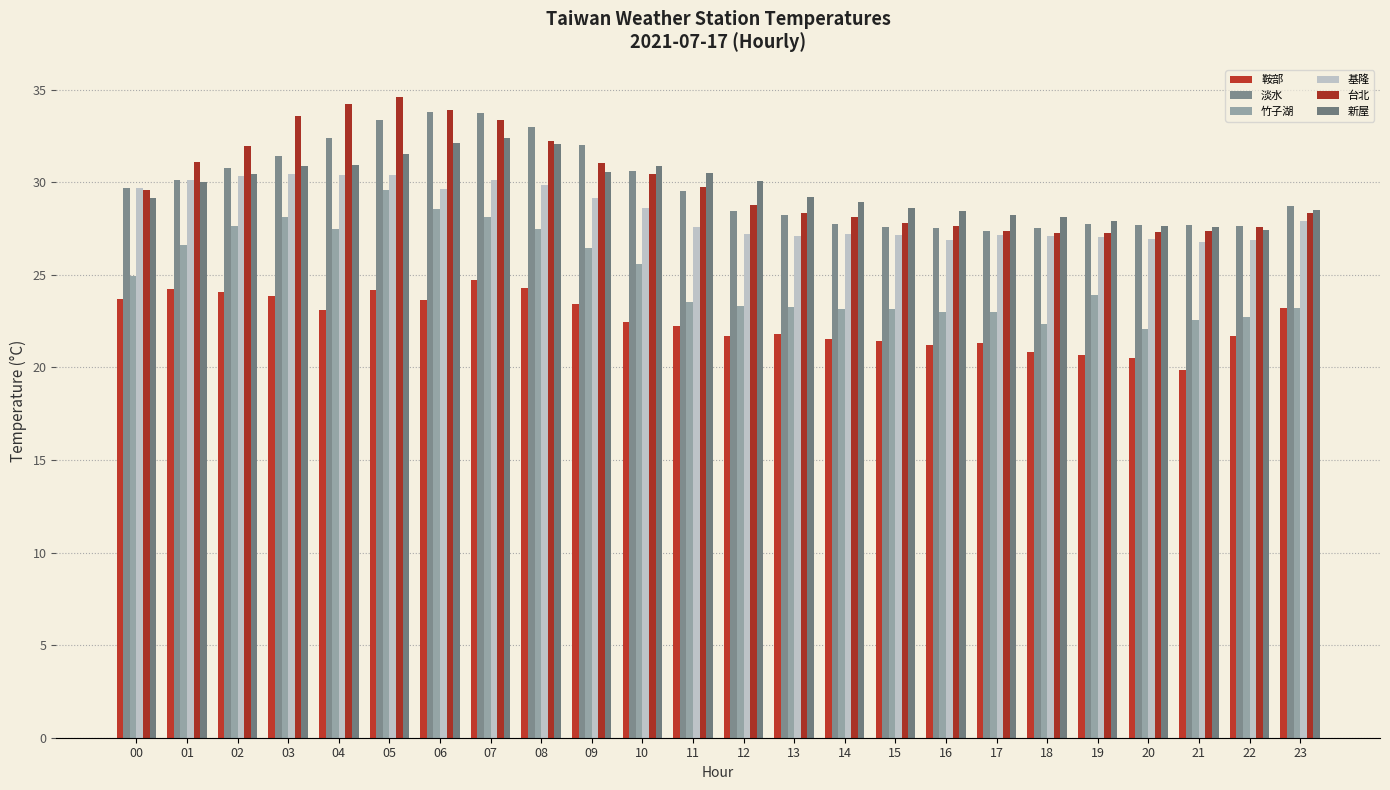

Reading right to left, list all the values displayed in this chart.

鞍部: 23=23.2	22=21.7	21=19.9	20=20.5	19=20.7	18=20.8	17=21.3	16=21.2	15=21.4	14=21.5	13=21.8	12=21.7	11=22.2	10=22.5	09=23.4	08=24.3	07=24.7	06=23.7	05=24.2	04=23.1	03=23.9	02=24.1	01=24.2	00=23.7
淡水: 23=28.8	22=27.7	21=27.7	20=27.7	19=27.7	18=27.6	17=27.4	16=27.5	15=27.6	14=27.7	13=28.2	12=28.4	11=29.5	10=30.6	09=32.0	08=33.0	07=33.7	06=33.8	05=33.4	04=32.4	03=31.4	02=30.8	01=30.1	00=29.7
竹子湖: 23=23.2	22=22.7	21=22.6	20=22.1	19=23.9	18=22.3	17=23.0	16=23.0	15=23.1	14=23.1	13=23.2	12=23.3	11=23.5	10=25.6	09=26.4	08=27.5	07=28.1	06=28.6	05=29.6	04=27.5	03=28.1	02=27.6	01=26.6	00=24.9
基隆: 23=27.9	22=26.9	21=26.8	20=26.9	19=27.1	18=27.1	17=27.1	16=26.9	15=27.1	14=27.2	13=27.1	12=27.2	11=27.6	10=28.6	09=29.1	08=29.8	07=30.1	06=29.6	05=30.4	04=30.4	03=30.4	02=30.4	01=30.1	00=29.7
台北: 23=28.3	22=27.6	21=27.4	20=27.3	19=27.2	18=27.3	17=27.4	16=27.6	15=27.8	14=28.1	13=28.3	12=28.8	11=29.7	10=30.5	09=31.1	08=32.2	07=33.4	06=33.9	05=34.6	04=34.2	03=33.6	02=32.0	01=31.1	00=29.6
新屋: 23=28.5	22=27.4	21=27.6	20=27.7	19=27.9	18=28.1	17=28.2	16=28.4	15=28.6	14=29.0	13=29.2	12=30.1	11=30.5	10=30.9	09=30.6	08=32.1	07=32.4	06=32.1	05=31.5	04=30.9	03=30.9	02=30.4	01=30.0	00=29.2